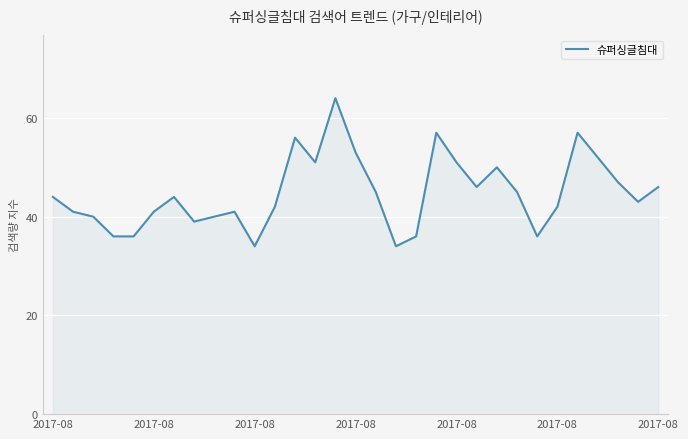

What is the difference between the maximum and minimum values?

30